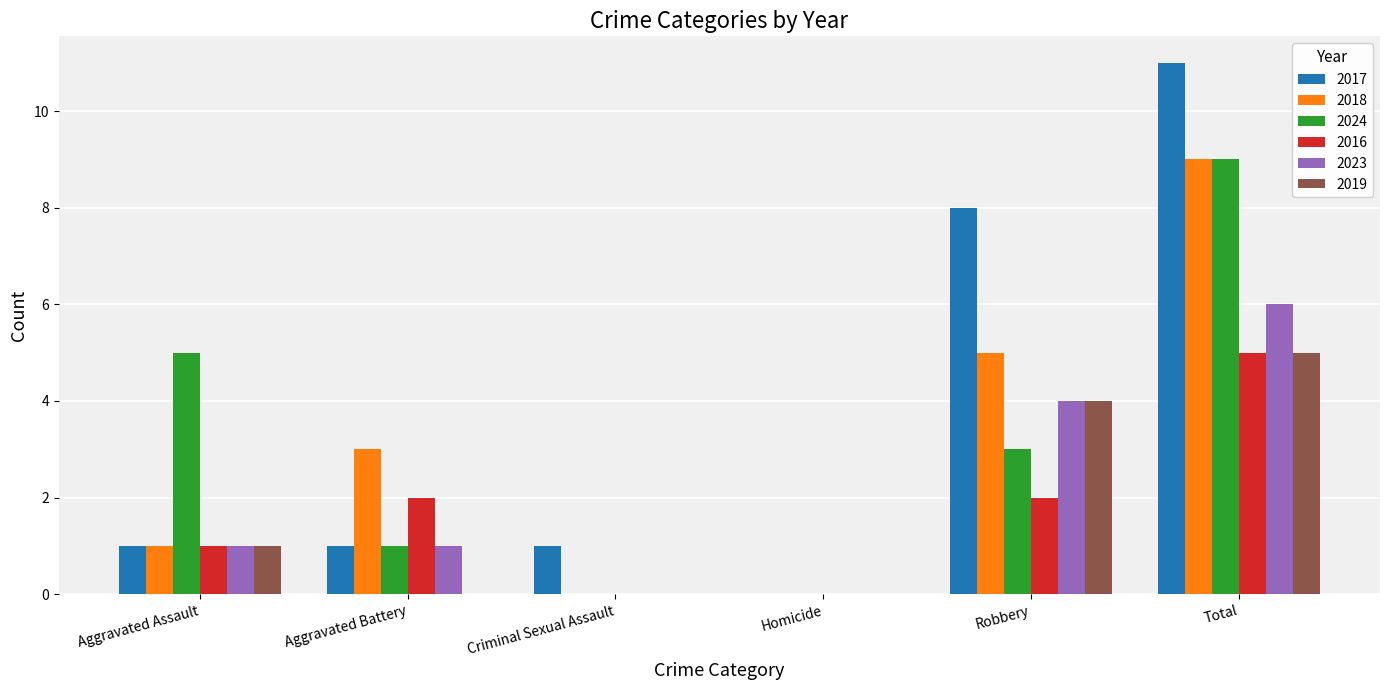

What is the difference between the 2016 values at Aggravated Battery and Aggravated Assault?

1